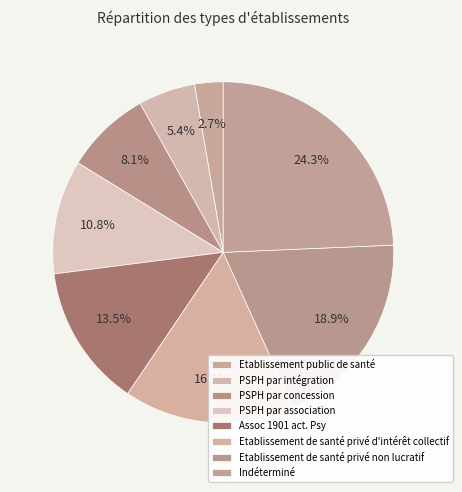

Which category has the biggest portion of the pie?

Indéterminé